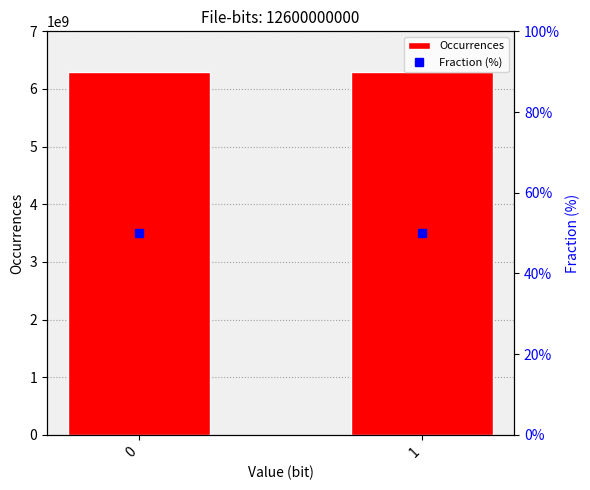

What is the minimum value shown in the chart?

50.0